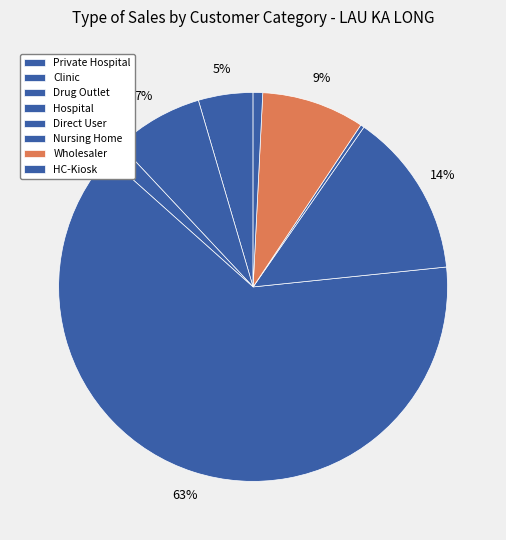

The HC-Kiosk slice represents 11% of the pie. True or false?

False